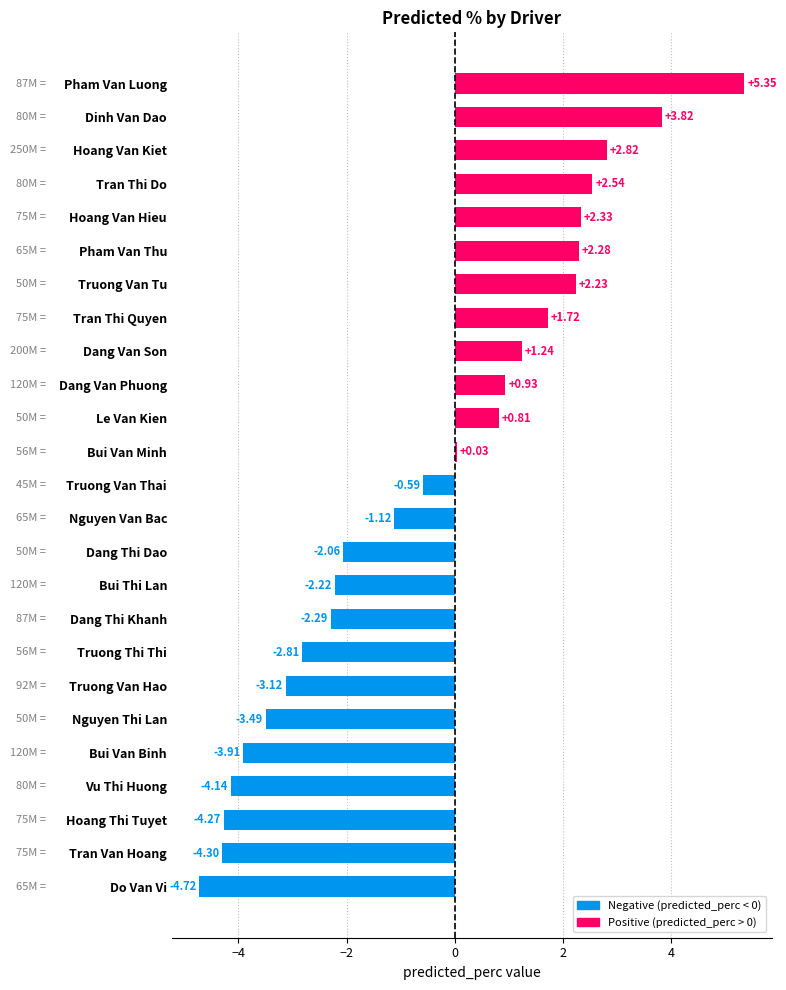

At which label is the value closest to 0?

Bui Van Minh